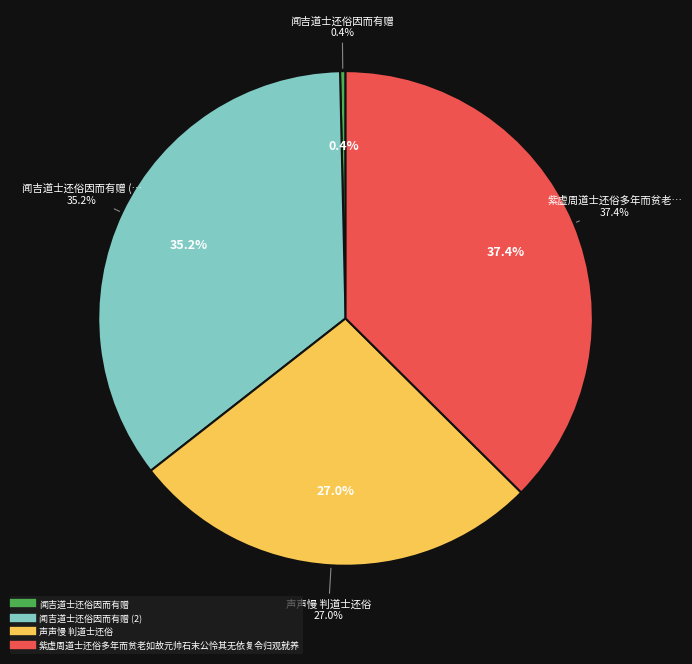

Does 闻吉道士还俗因而有赠 account for over 50% of the chart?

No